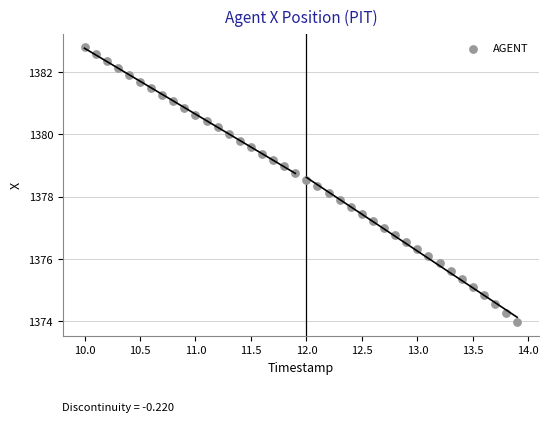

What is the range of Y values (max minus min)?

8.8